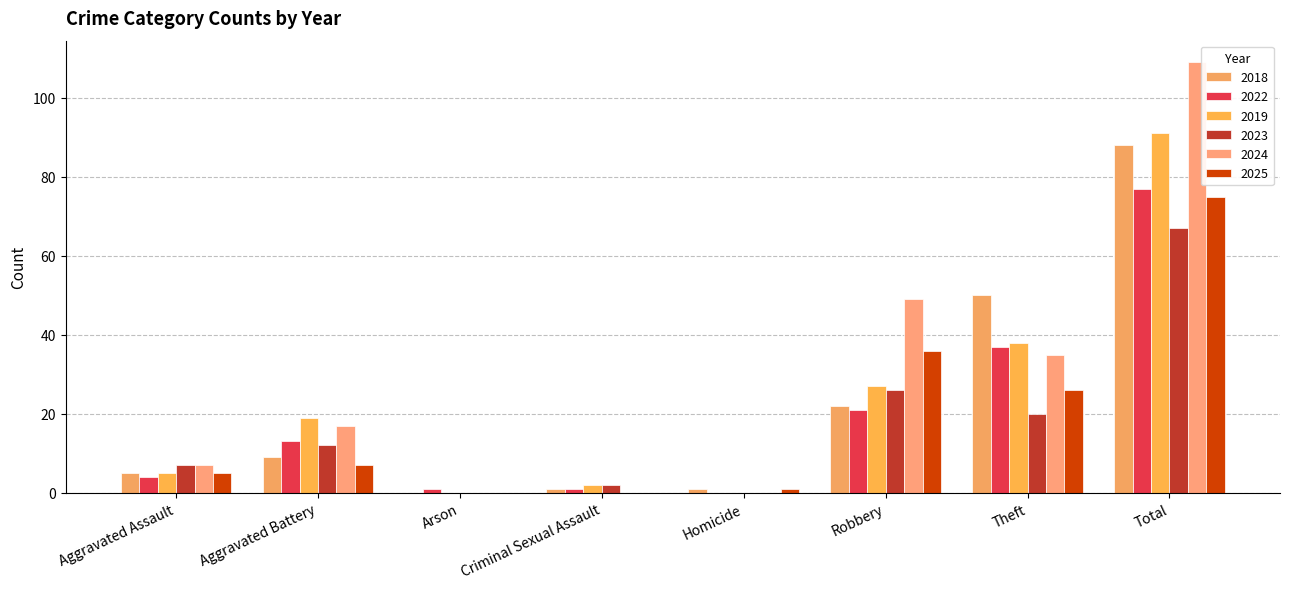

What is the spread (max minus min) of values at Theft?

30